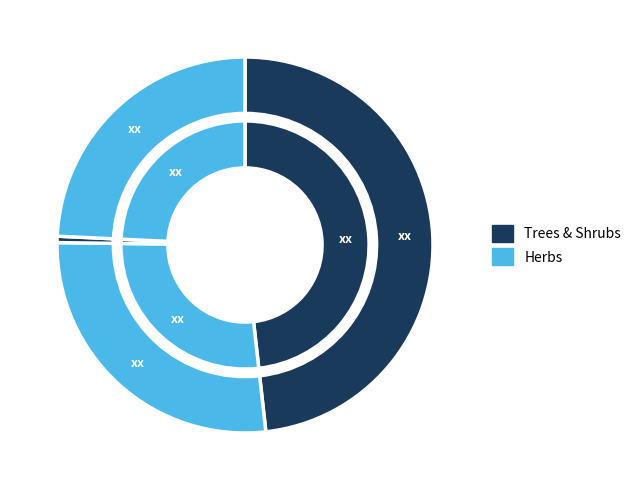

What percentage is the HERB slice, to the nearest percent?

25%